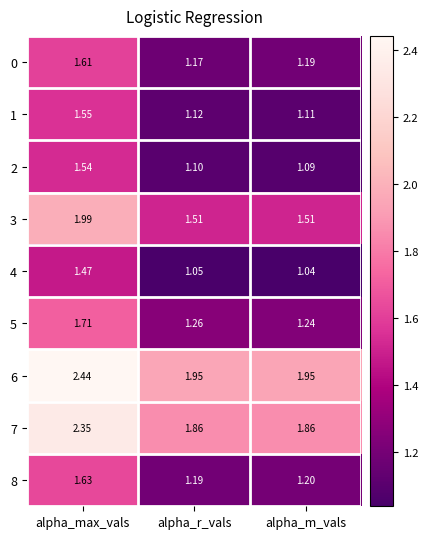

Where is 4 nearest to the value 1?

alpha_m_vals